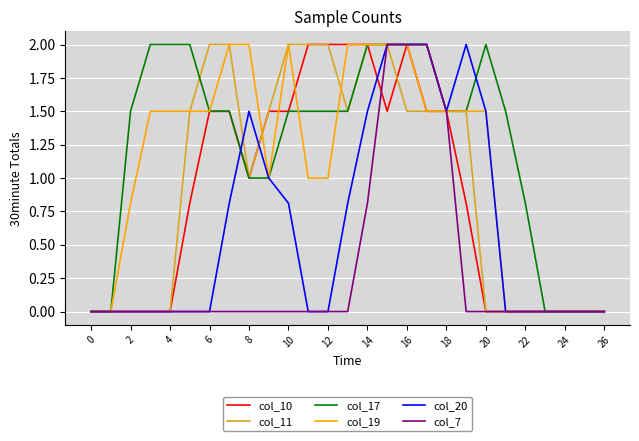

How many categories are shown in the chart?

27